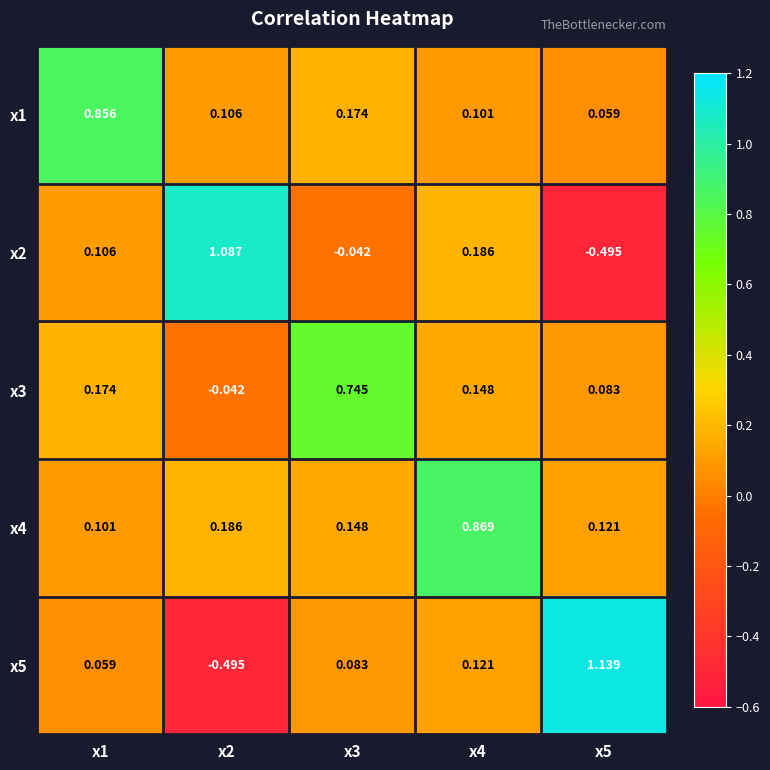

Is the value of x1 at x4 greater than the value of x4 at x5?

No